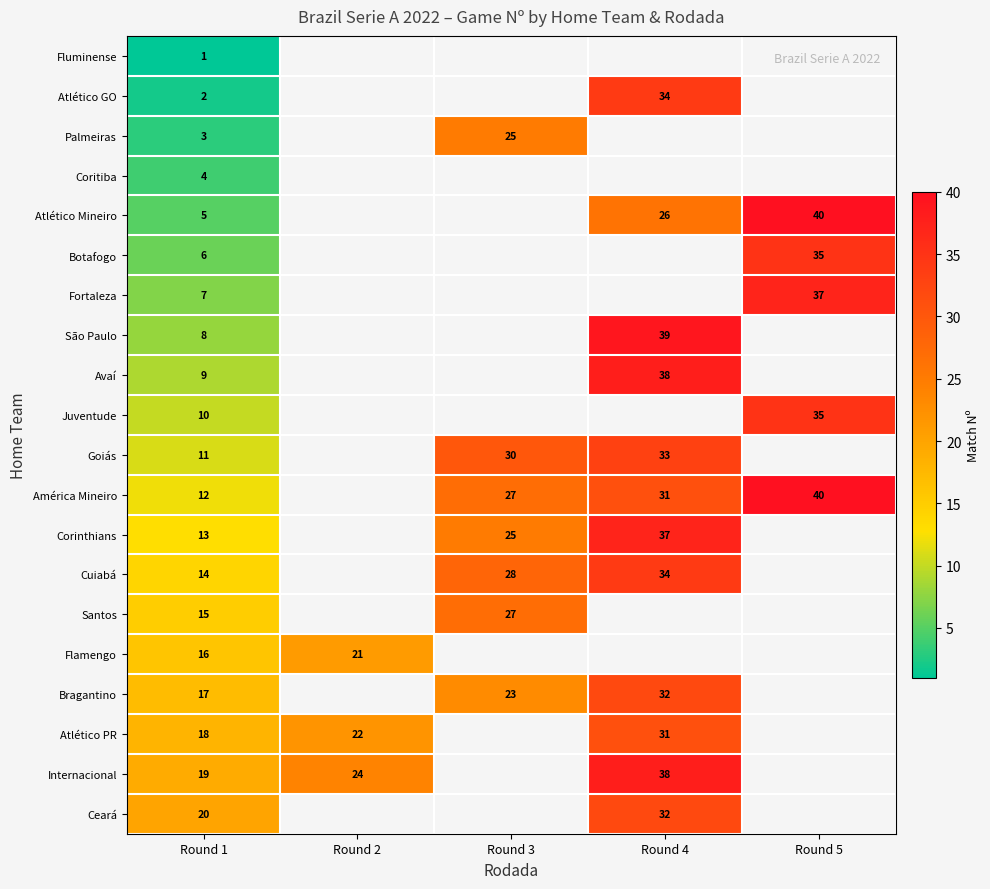

Which has a higher value, Round 4 or Round 1?

Round 1